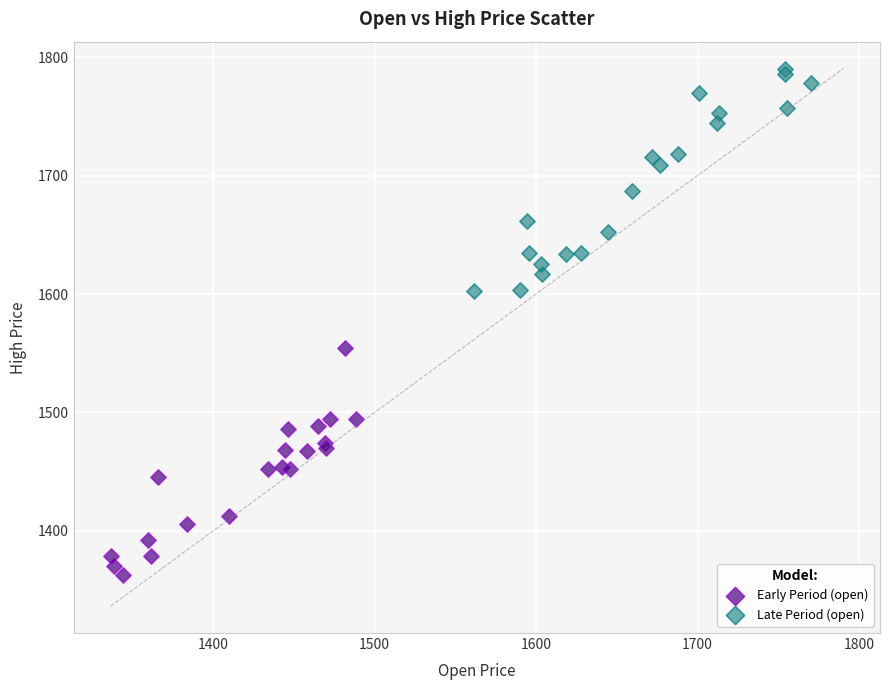

What are all the series names shown in the legend?

Early Period (open), Late Period (open)